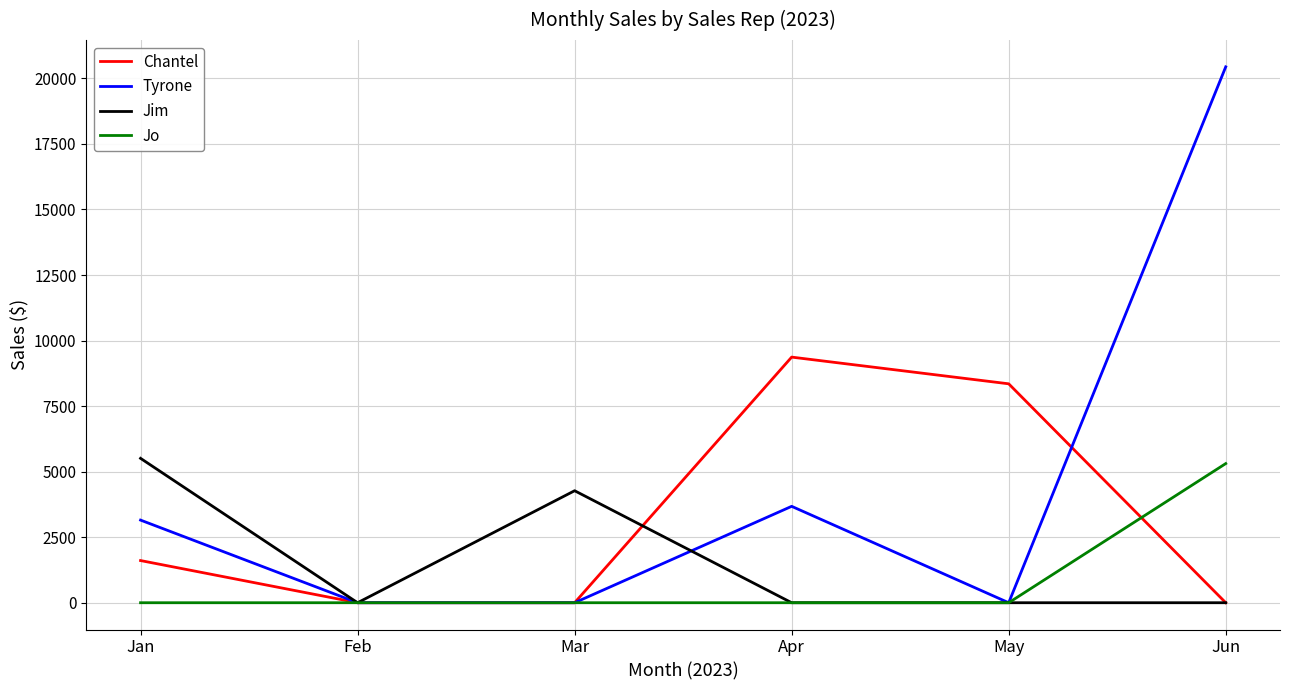

Reading left to right, list all the values displayed in this chart.

Chantel: 1608.7	0.0	0.0	9369.1	8350.6	0.0
Tyrone: 3151.8	0.0	0.0	3677.0	0.0	20441.7
Jim: 5507.6	0.0	4272.4	0.0	0.0	0.0
Jo: 0.0	0.0	0.0	0.0	0.0	5308.0